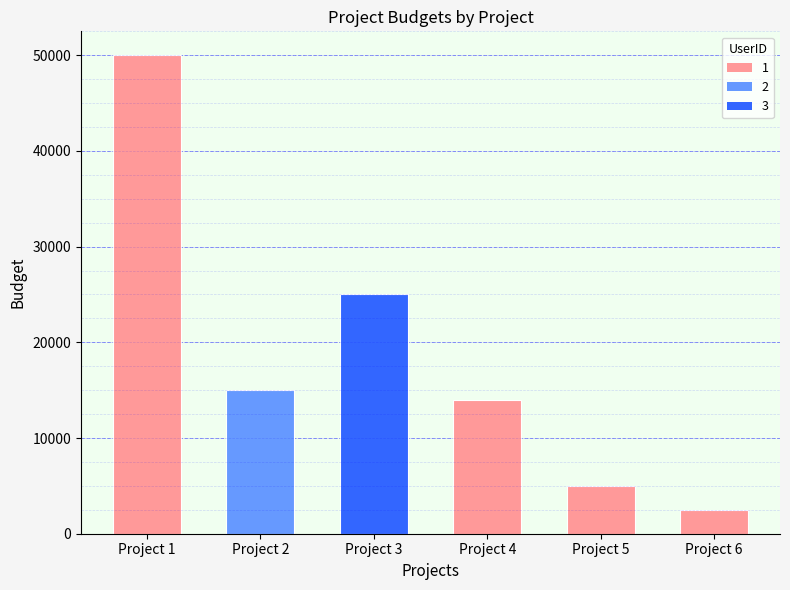

Where does the data first go above 15000?

Project 1